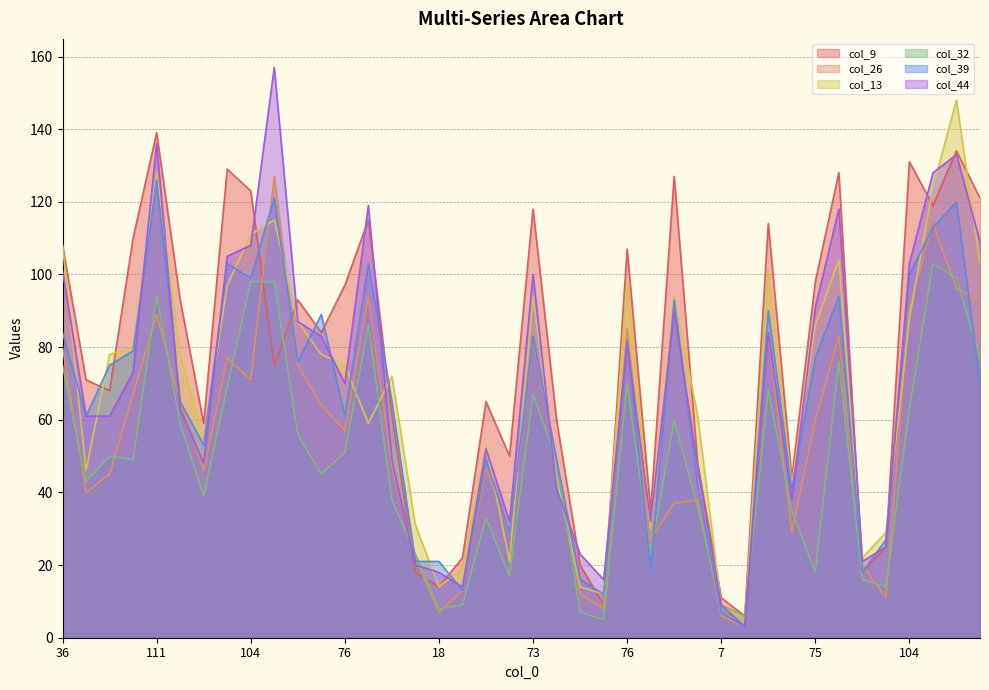

What is the sum of all col_32 values?

1941